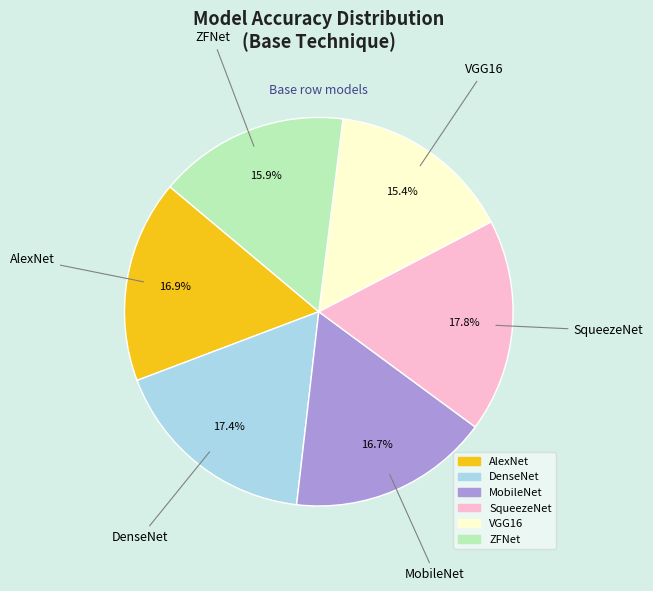

How many slices are in this pie chart?

6